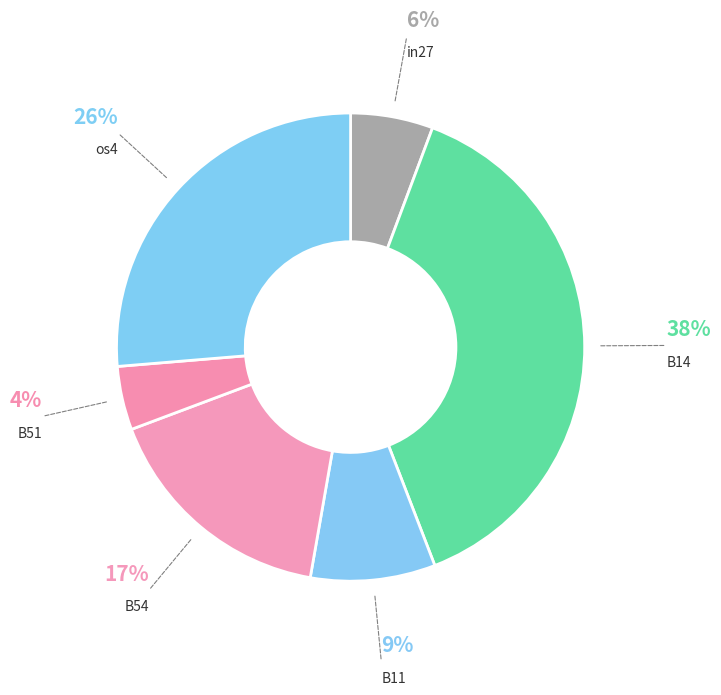

To the nearest percent, what portion does B14 represent?

38%